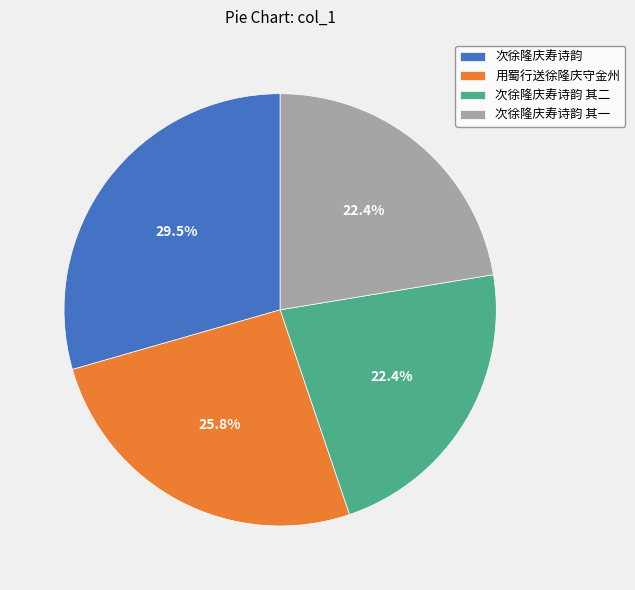

Which slice is the largest?

次徐隆庆寿诗韵